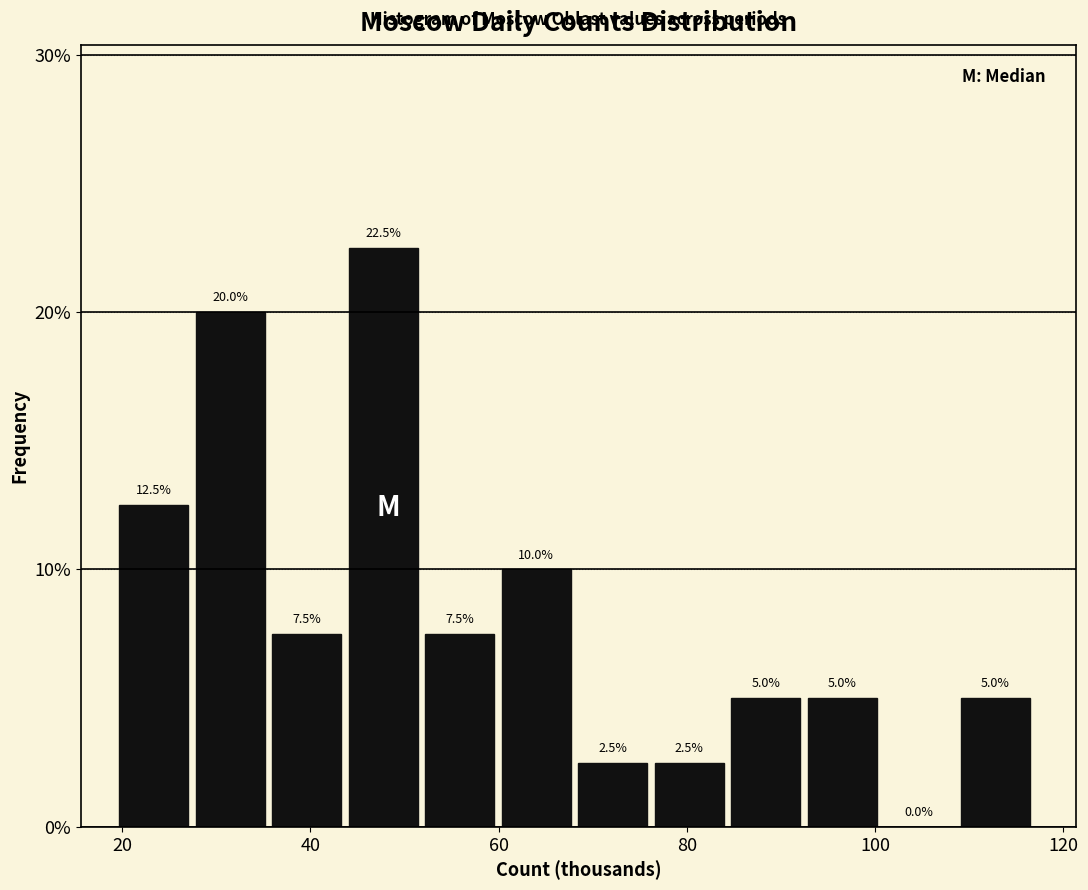

Reading left to right, transcribe this chart: for each bar, give the range it covers on the x-axis and its height. The bar edges are not printed on the chart, so give them approximately, as read against the axis.

20 to 28: 12.5
28 to 36: 20.0
36 to 44: 7.5
44 to 52: 22.5
52 to 60: 7.5
60 to 68: 10.0
68 to 76: 2.5
76 to 84: 2.5
84 to 92: 5.0
92 to 102: 5.0
102 to 110: 0.0
110 to 118: 5.0